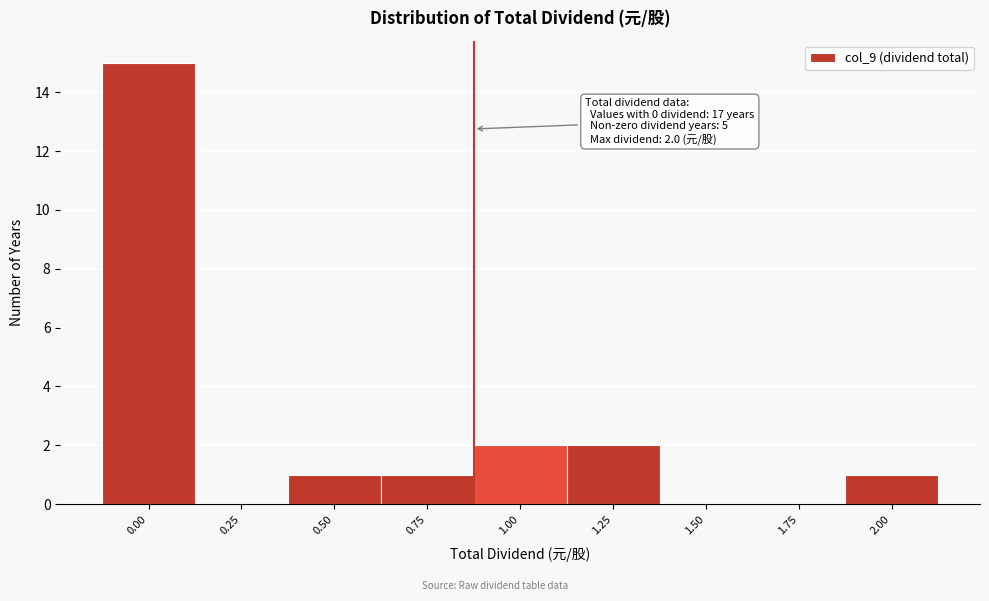

Reading right to left, transcribe all the data shown in this chart.

2.00=1	1.75=0	1.50=0	1.25=2	1.00=2	0.75=1	0.50=1	0.25=0	0.00=15